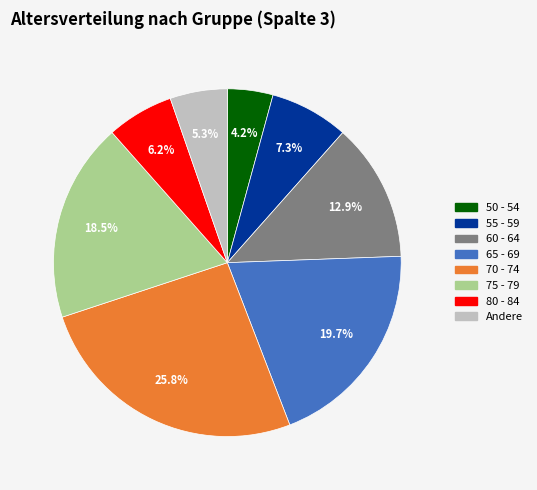

Is there any slice that represents more than half of the pie?

No